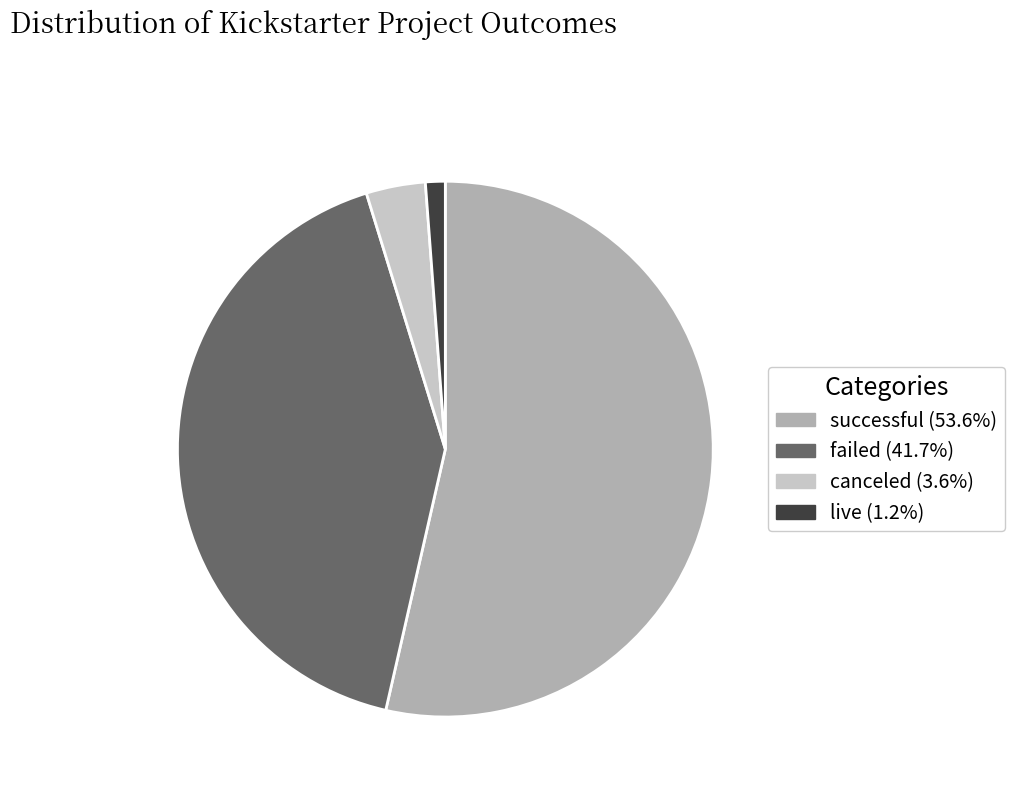

Is successful the majority of the pie?

Yes